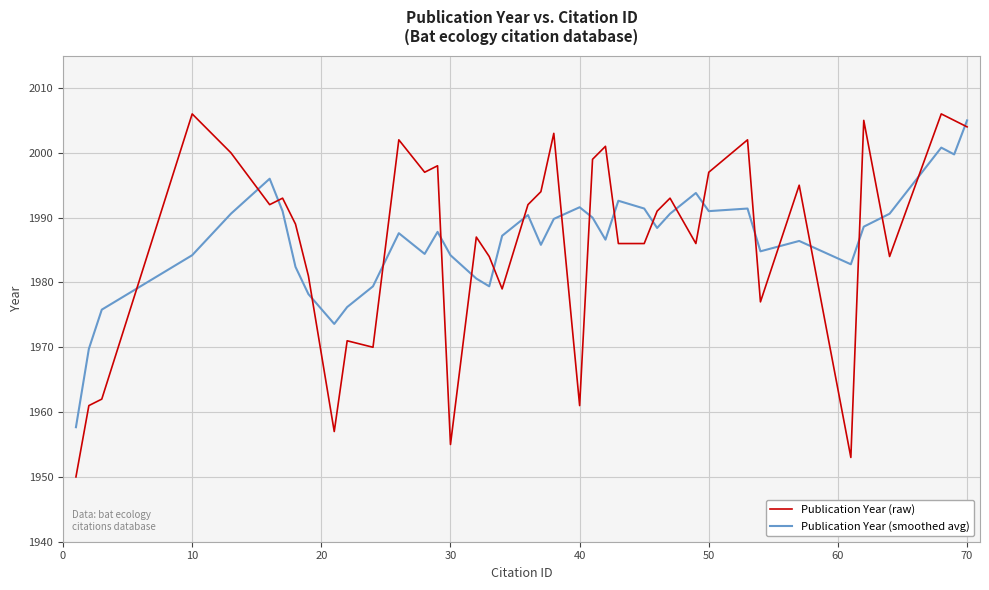

What is the maximum value shown in the chart?

2006.0